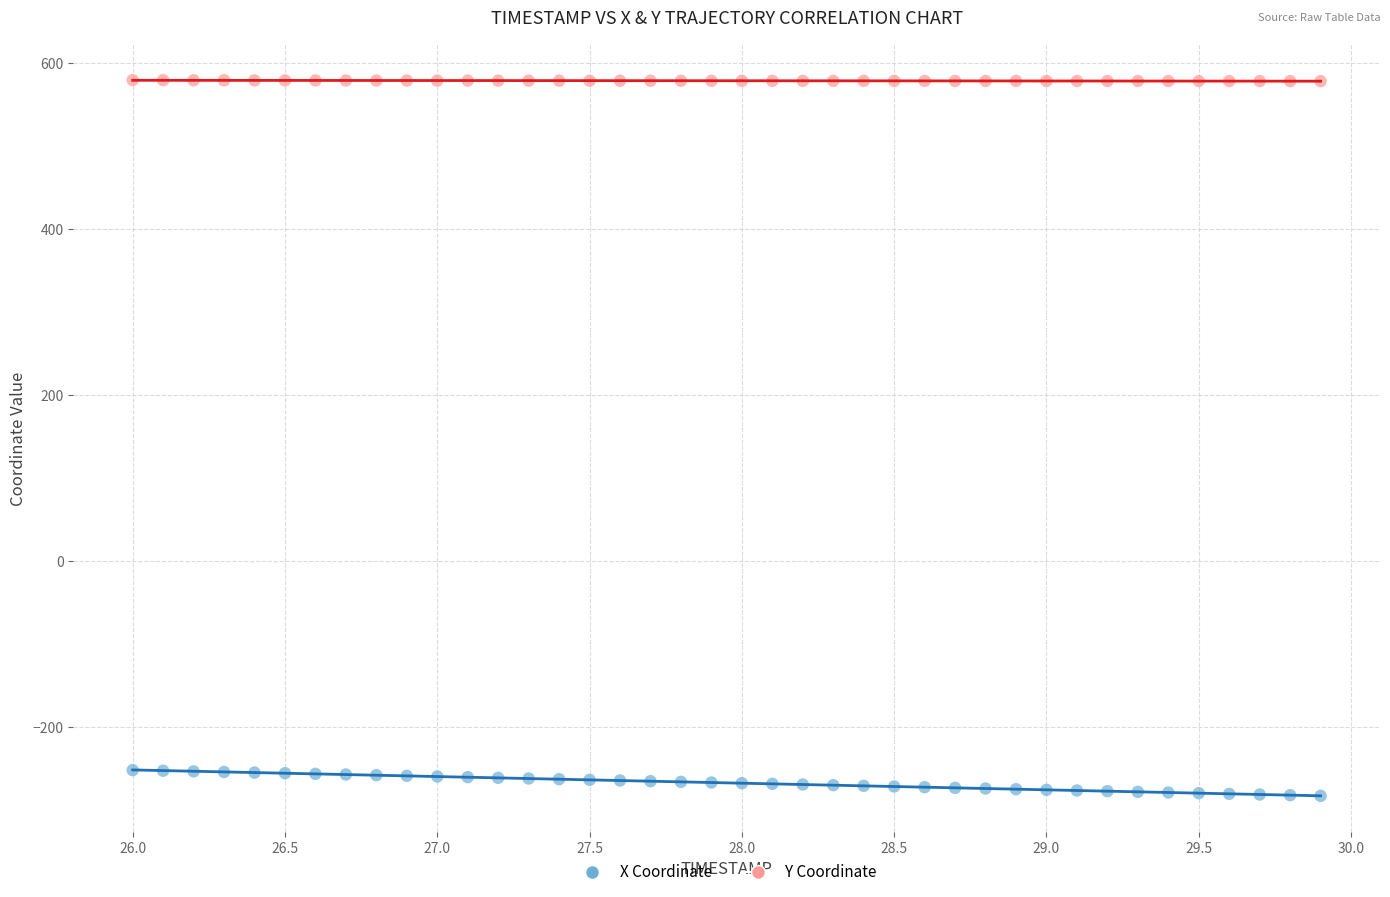

Across all data points, what is the range of Y values (max minus min)?

861.7